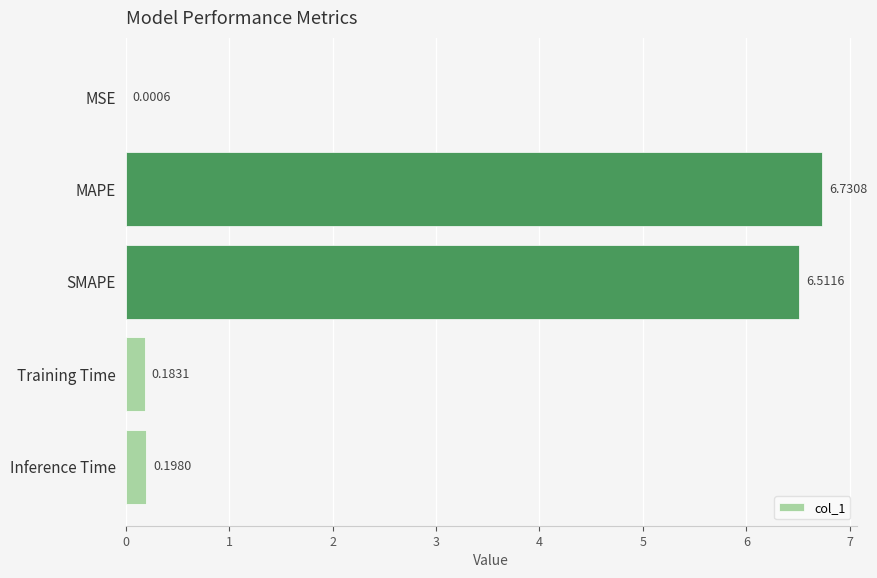

What is the change in value from SMAPE to Training Time?

-6.3